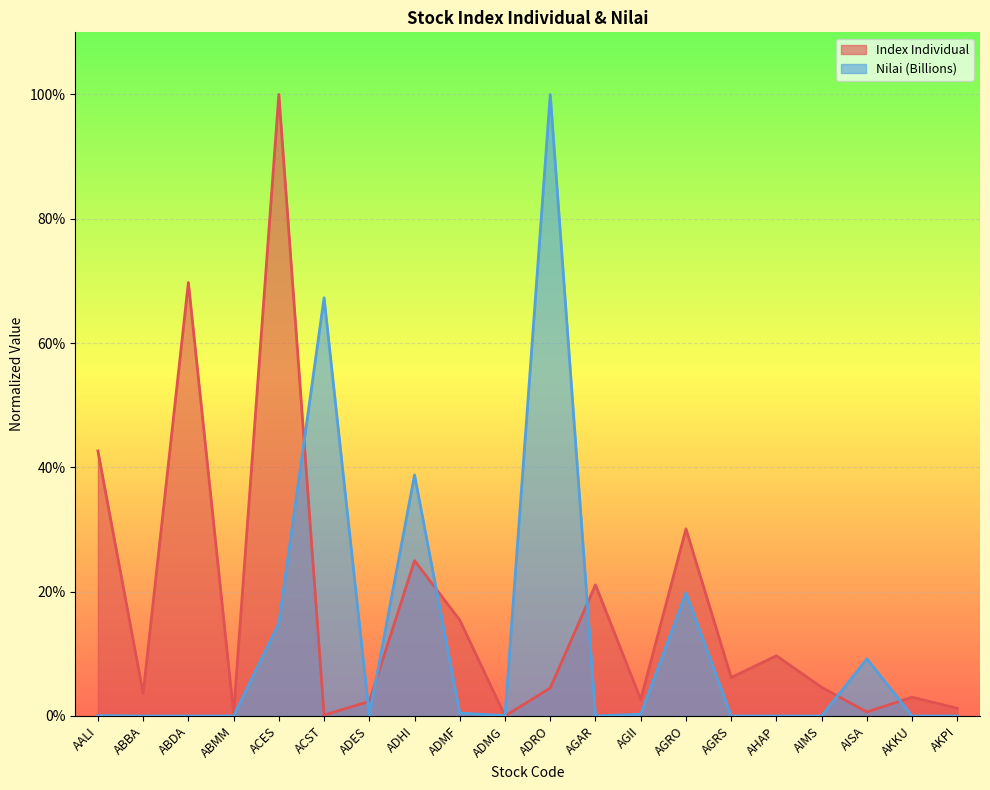

Reading left to right, what are all the values shown in this chart?

Index Individual: AALI=0.4	ABBA=0.0	ABDA=0.7	ABMM=0.0	ACES=1.0	ACST=0.0	ADES=0.0	ADHI=0.3	ADMF=0.2	ADMG=0.0	ADRO=0.0	AGAR=0.2	AGII=0.0	AGRO=0.3	AGRS=0.1	AHAP=0.1	AIMS=0.0	AISA=0.0	AKKU=0.0	AKPI=0.0
Nilai (Billions): AALI=0.0	ABBA=0.0	ABDA=0.0	ABMM=0.0	ACES=0.1	ACST=0.7	ADES=0.0	ADHI=0.4	ADMF=0.0	ADMG=0.0	ADRO=1.0	AGAR=0.0	AGII=0.0	AGRO=0.2	AGRS=0.0	AHAP=0.0	AIMS=0.0	AISA=0.1	AKKU=0.0	AKPI=0.0